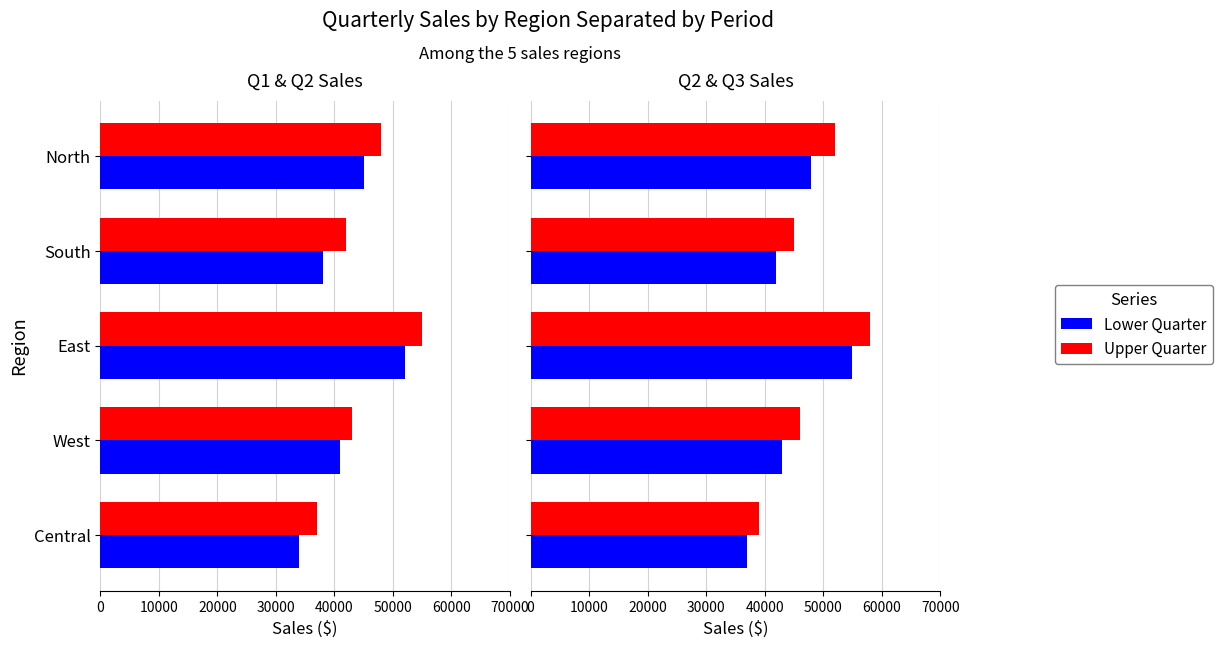

What is the difference between the second highest and second lowest values in the Q2 Sales series?

6000